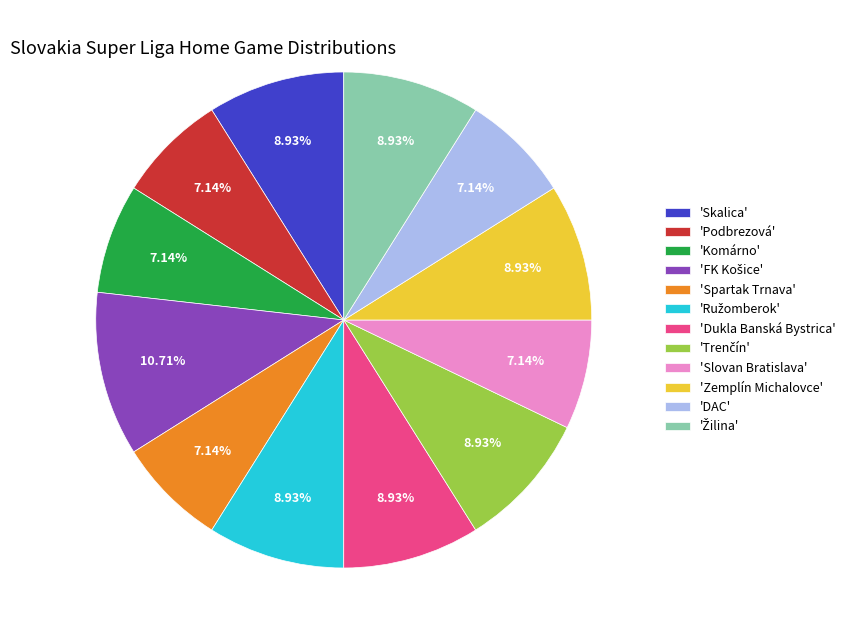

Approximately how many times larger is the value at 'DAC' compared to 'Podbrezová'?

1.0